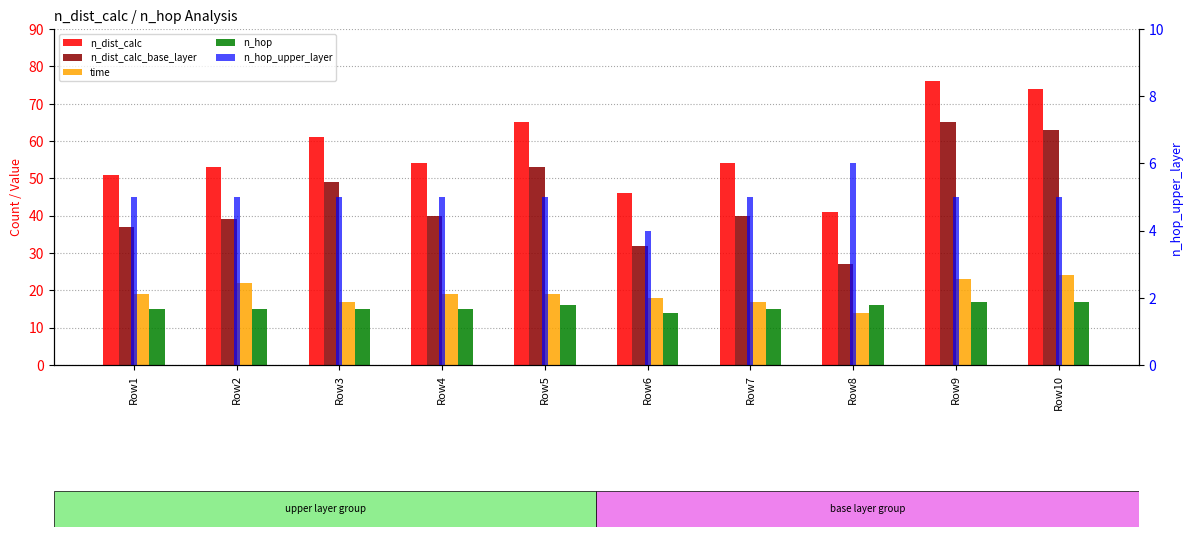

What is the total value across all series at Row4?

133